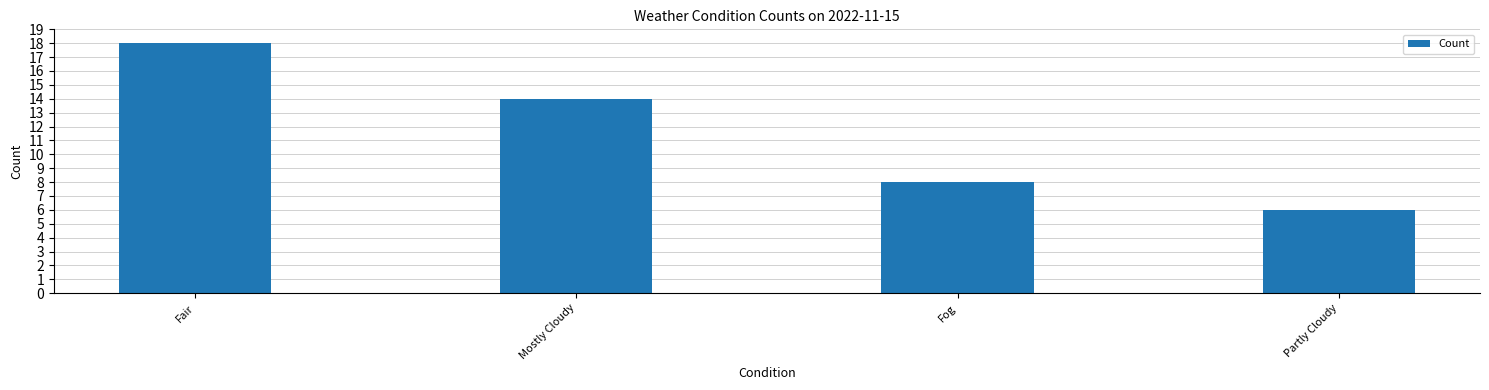

Is it true that the value at Partly Cloudy is 10?

False